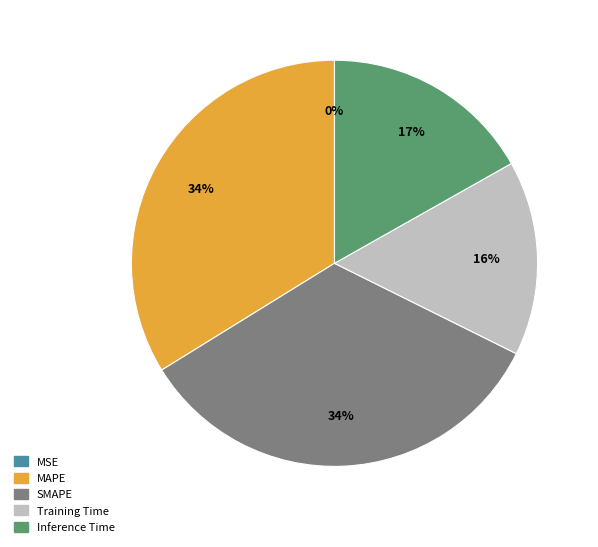

To the nearest percent, what portion does Inference Time represent?

17%